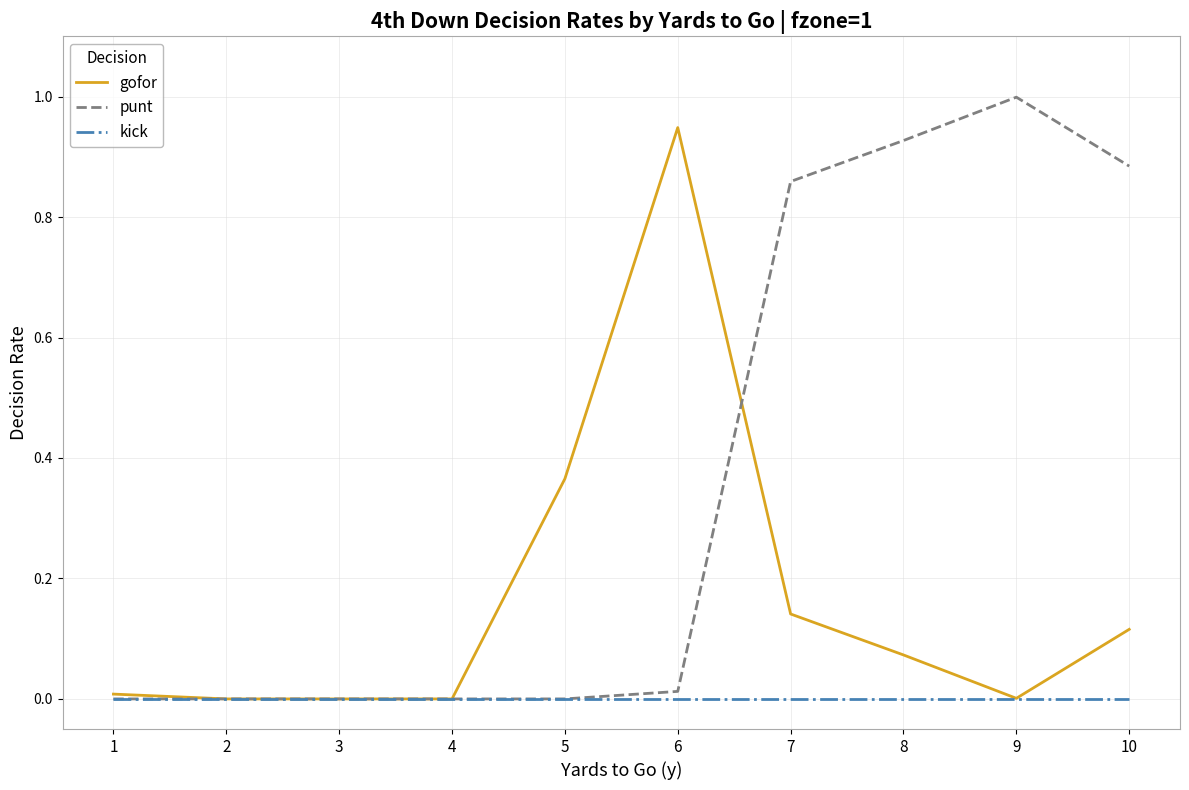

What is the highest value of the punt series?

1.0